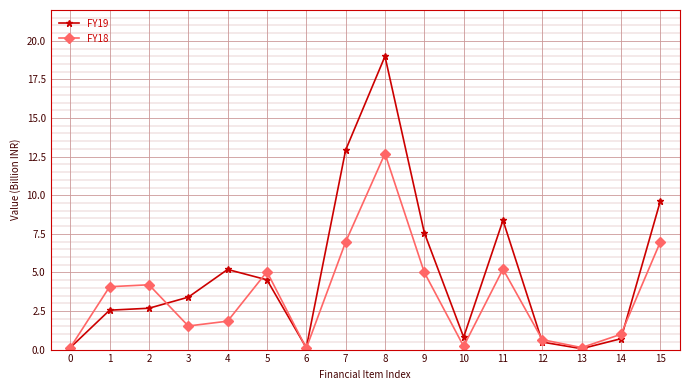

At which label does FY18 reach its peak?

8